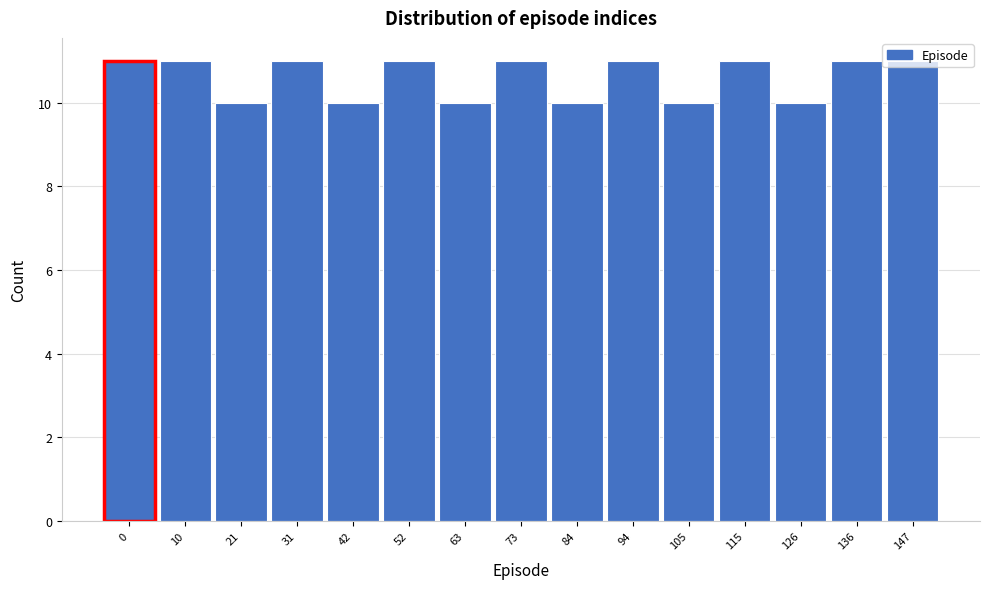

Approximately how many times larger is the value at 105 compared to 126?

1.0